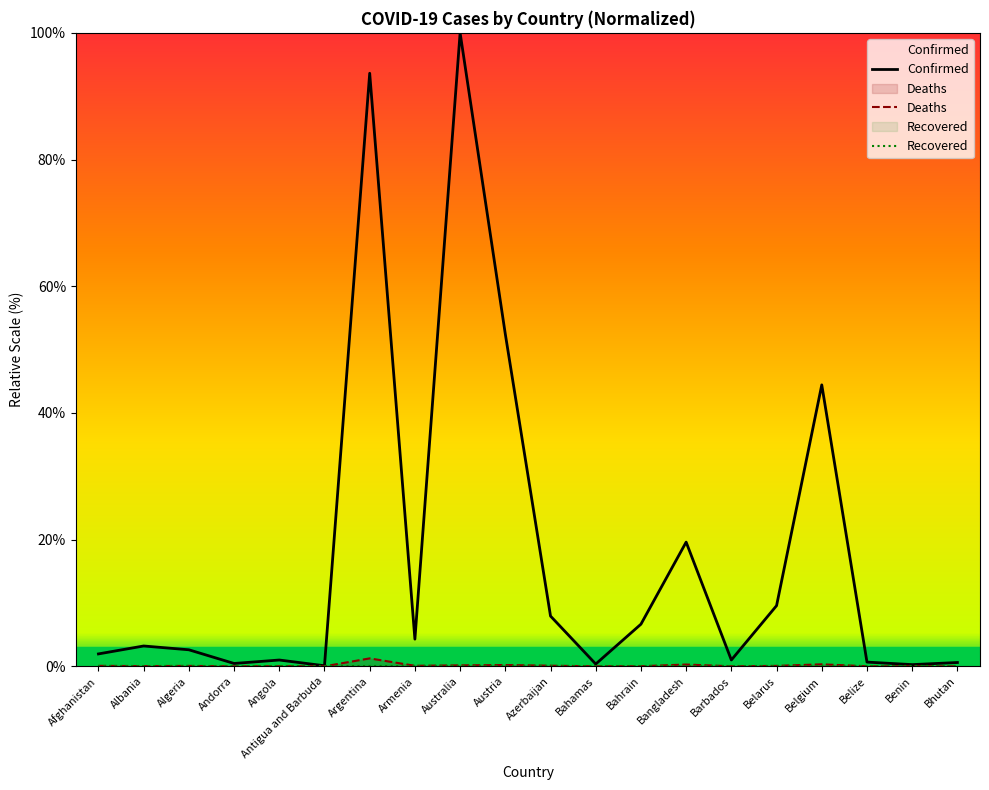

What is the label of the 2nd point from the right?

Benin